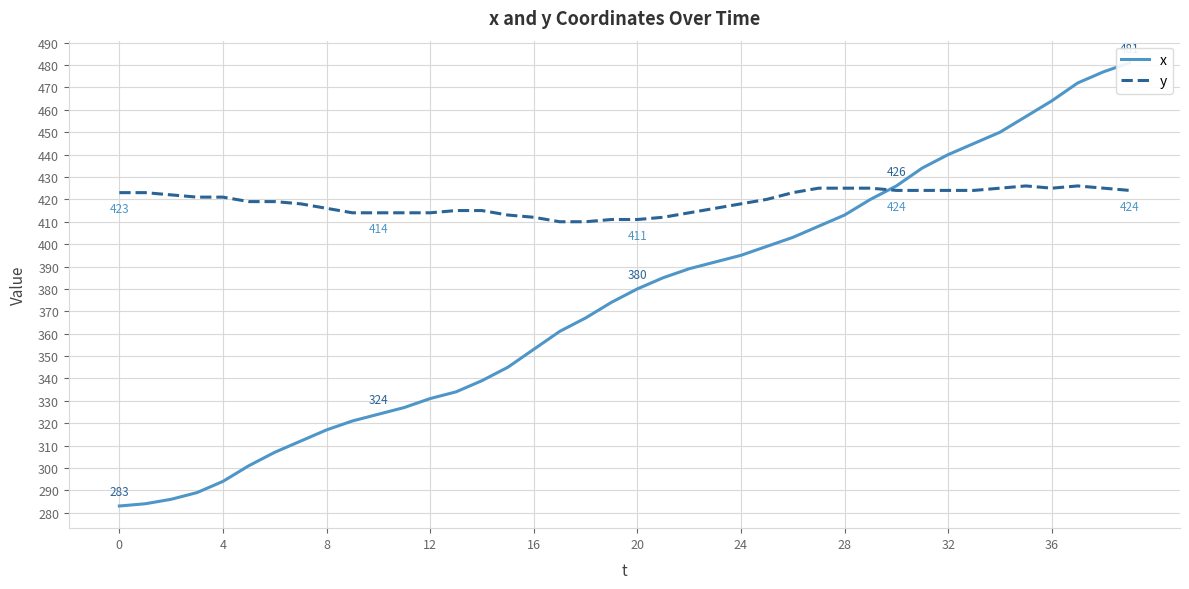

Reading left to right, transcribe all the data shown in this chart.

x: 283	284	286	289	294	301	307	312	317	321	324	327	331	334	339	345	353	361	367	374	380	385	389	392	395	399	403	408	413	420	426	434	440	445	450	457	464	472	477	481
y: 423	423	422	421	421	419	419	418	416	414	414	414	414	415	415	413	412	410	410	411	411	412	414	416	418	420	423	425	425	425	424	424	424	424	425	426	425	426	425	424